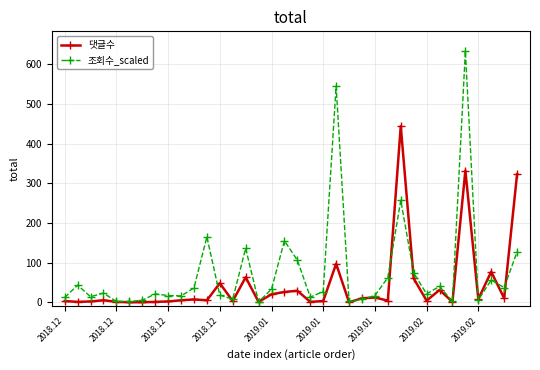

True or false: 조회수_scaled has more than 2 points higher than both neighbors.

True